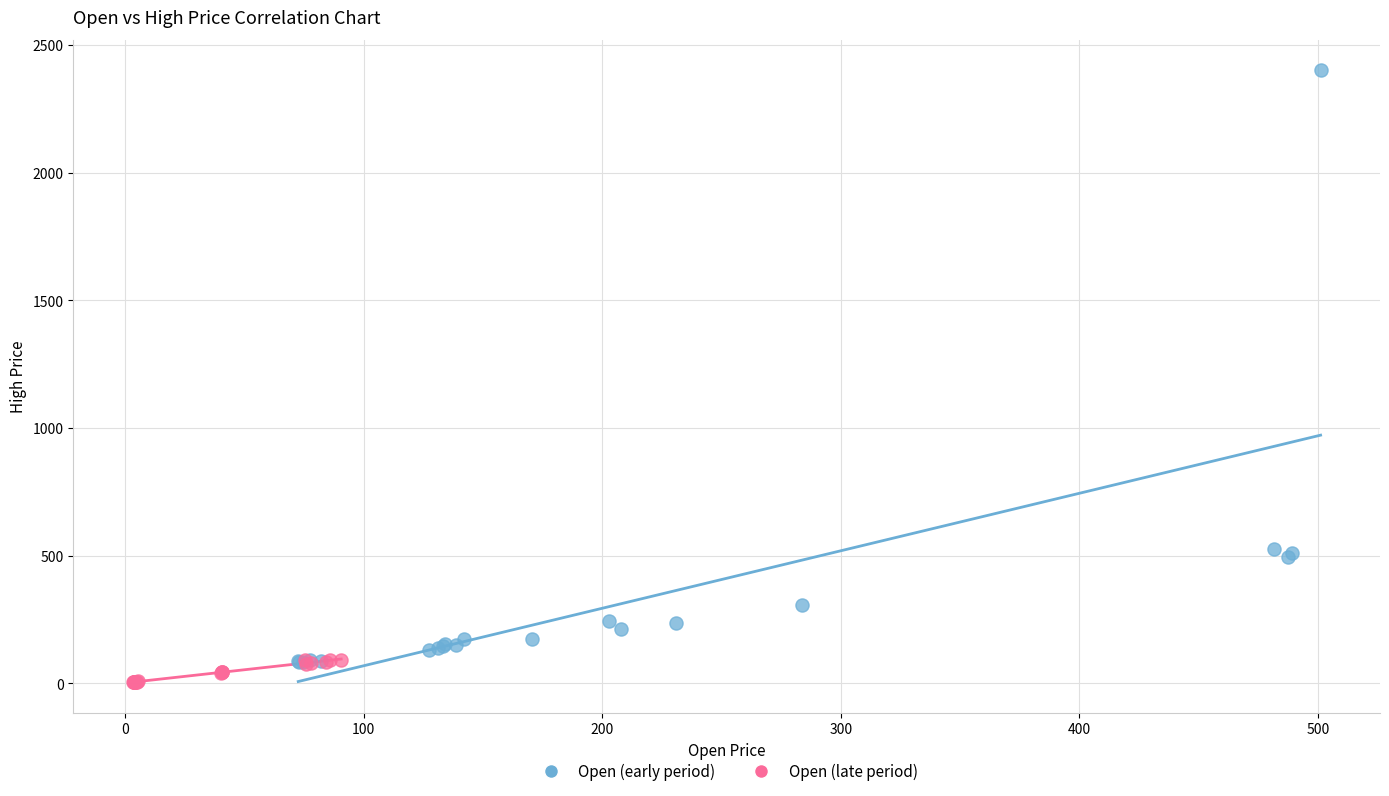

Which series has the largest Y range (max minus min)?

Open (early period)